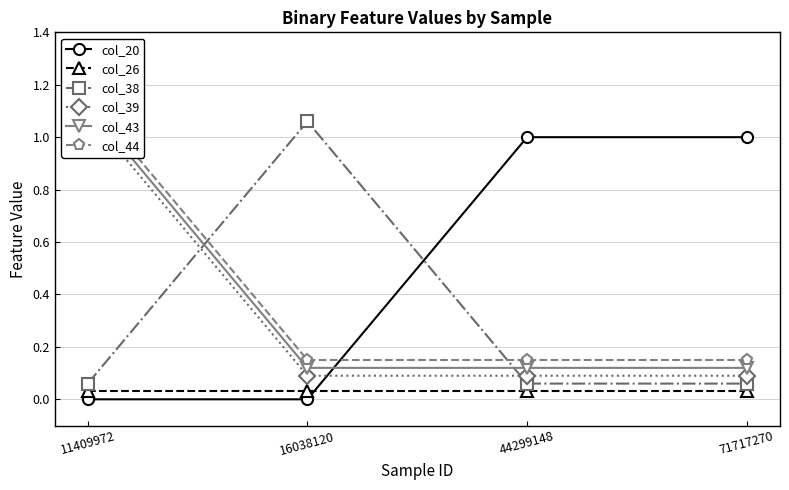

The value of col_44 at 71717270 is 0.2. True or false?

False